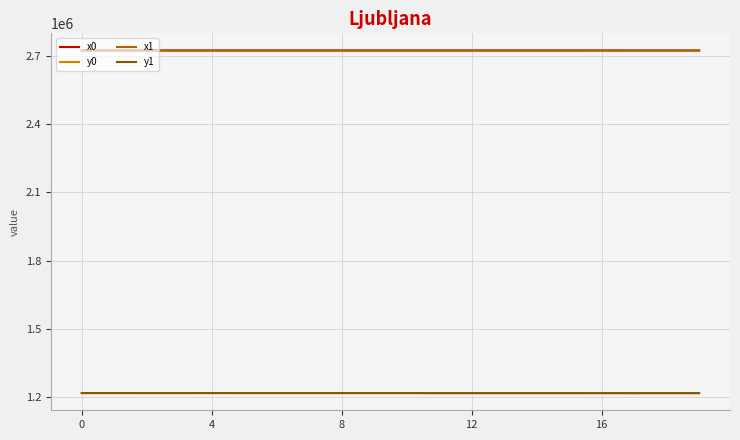

Reading left to right, list all the values displayed in this chart.

x0: 2723829.3	2723850.0	2723829.3	2723829.3	2723850.0	2723837.3	2723837.3	2723805.9	2723831.7	2723856.0	2723777.2	2723796.1	2723861.1	2723870.3	2723796.1	2723847.5	2723888.5	2723755.2	2723733.4	2723757.7
y0: 1217740.3	1217794.4	1217740.3	1217740.3	1217794.4	1217738.6	1217738.6	1217745.7	1217720.9	1217733.4	1217763.5	1217482.8	1217492.5	1217495.3	1217482.8	1217504.3	1217534.5	1217394.2	1217469.3	1217521.1
x1: 2723837.6	2723843.4	2723837.3	2723805.9	2723852.7	2723831.7	2723845.1	2723808.2	2723827.9	2723854.9	2723800.9	2723799.0	2723847.5	2723861.1	2723770.1	2723831.2	2723882.2	2723770.1	2723757.7	2723758.9
y1: 1217768.6	1217785.5	1217738.6	1217745.7	1217797.9	1217720.9	1217736.9	1217756.0	1217708.5	1217733.8	1217757.7	1217491.8	1217504.3	1217492.5	1217426.3	1217518.3	1217518.4	1217426.3	1217521.1	1217524.2